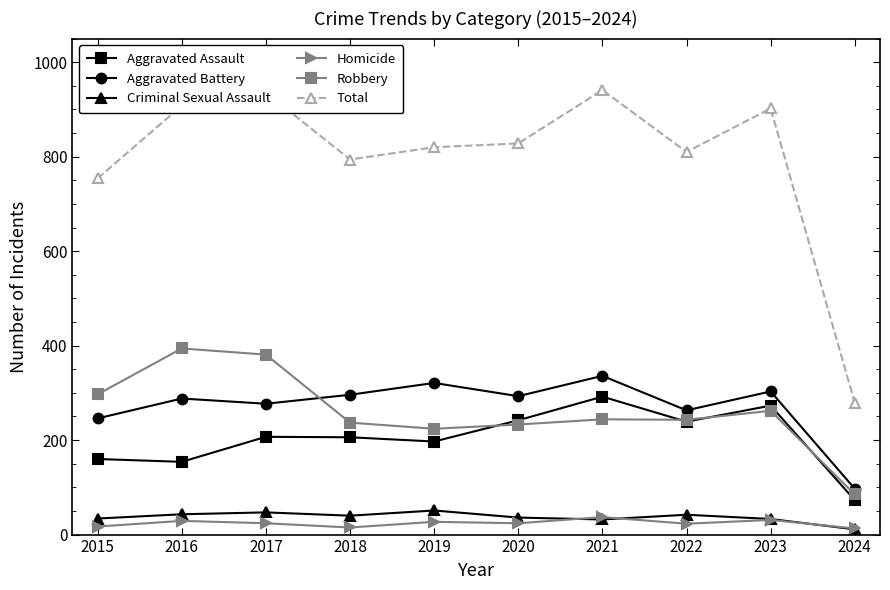

What is the sum of all Aggravated Assault values?

2043